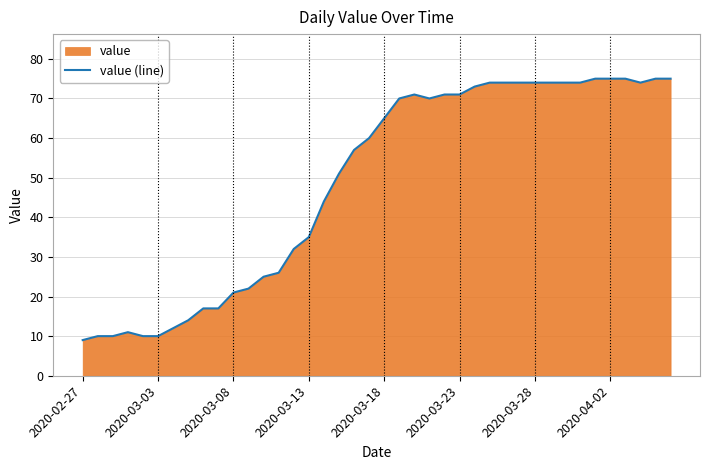

Reading left to right, extract all data points from this chart.

9	10	10	11	10	10	12	14	17	17	21	22	25	26	32	35	44	51	57	60	65	70	71	70	71	71	73	74	74	74	74	74	74	74	75	75	75	74	75	75